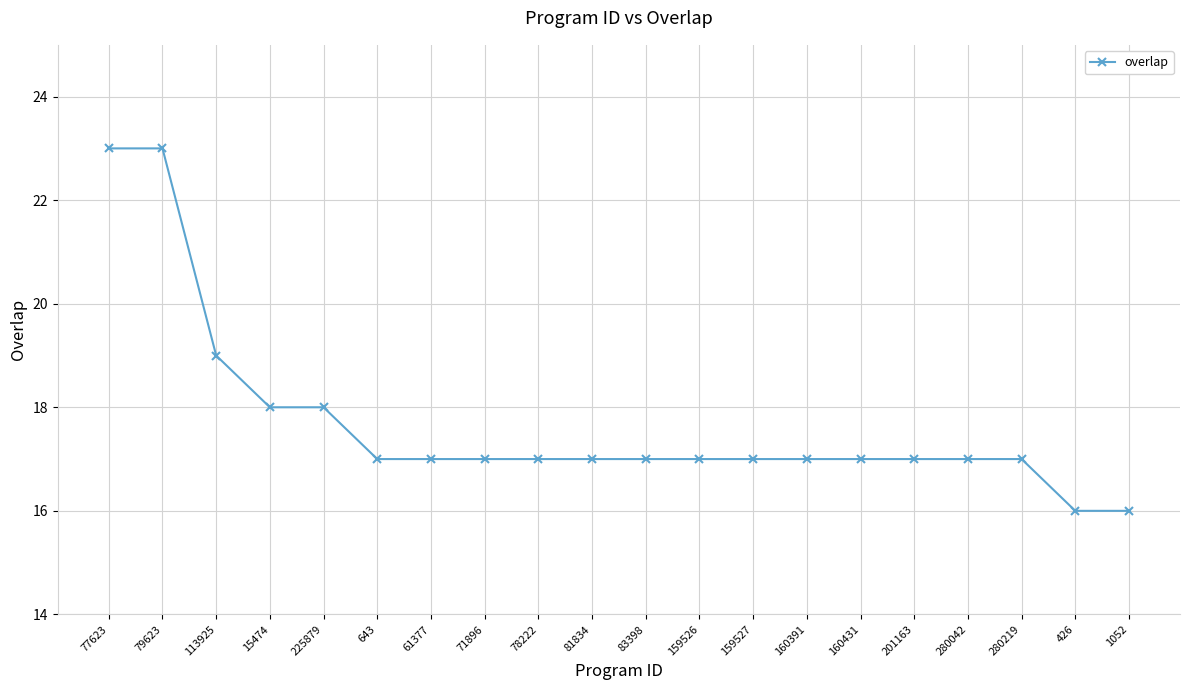

Reading left to right, extract all data points from this chart.

77623=23	79623=23	113925=19	15474=18	225879=18	643=17	61377=17	71896=17	78222=17	81834=17	83398=17	159526=17	159527=17	160391=17	160431=17	201163=17	280042=17	280219=17	426=16	1052=16